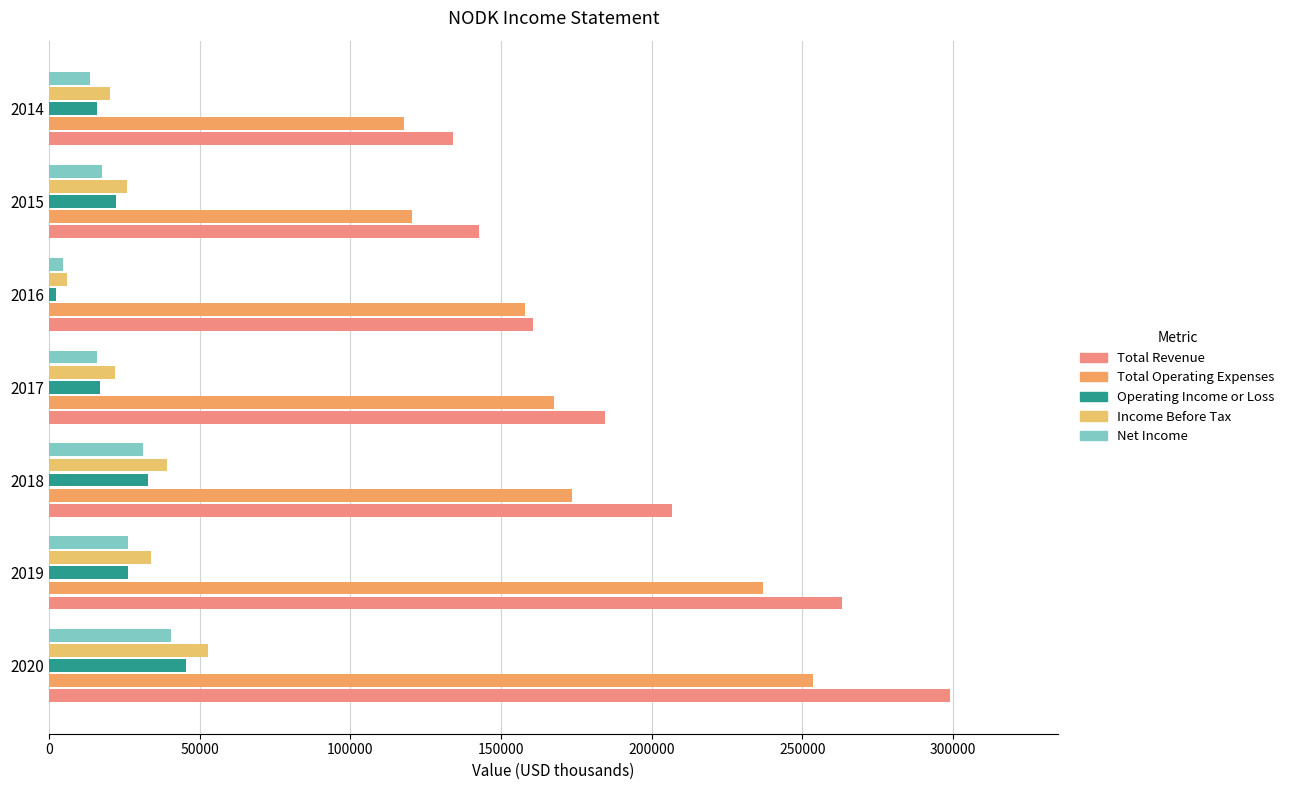

How many series are shown in this chart?

5